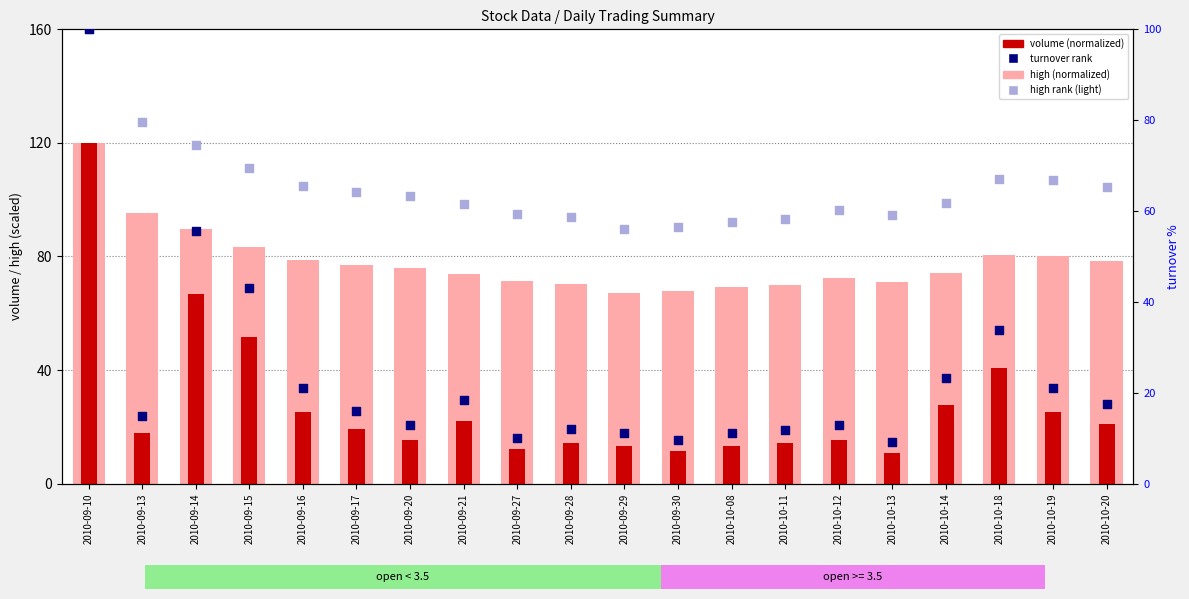

Which series has the largest total across all categories?

high (normalized)